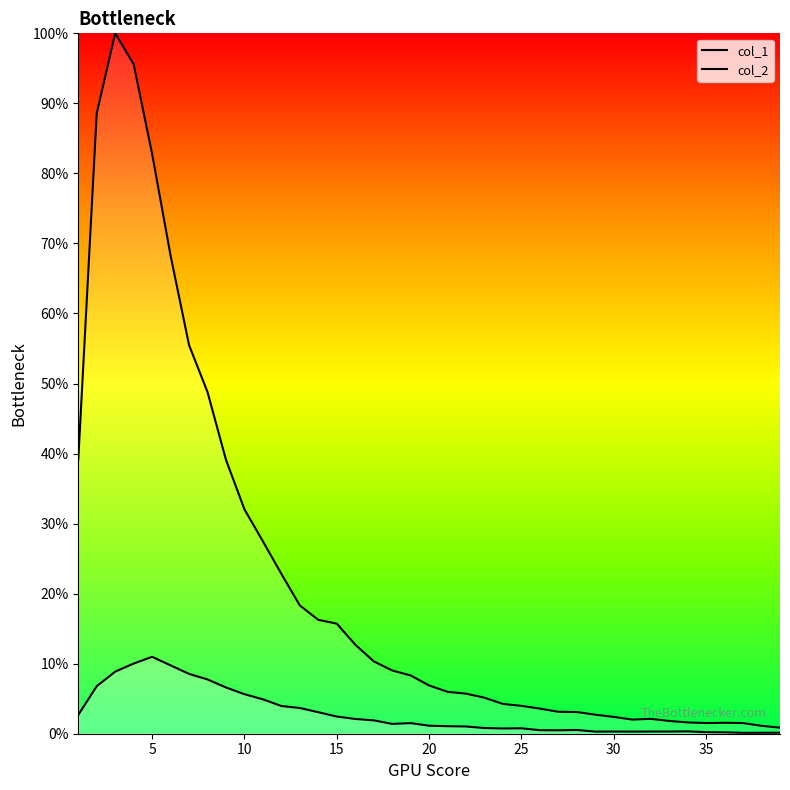

The value of col_2 at 30 is 0.3. True or false?

True